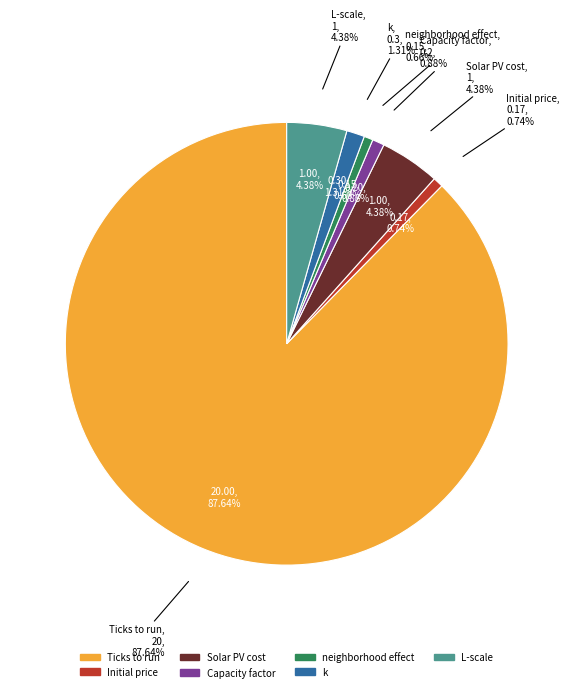

Rank the categories by value from highest to lowest.

Ticks to run, Solar PV cost, L-scale, k, Capacity factor, Initial price, neighborhood effect